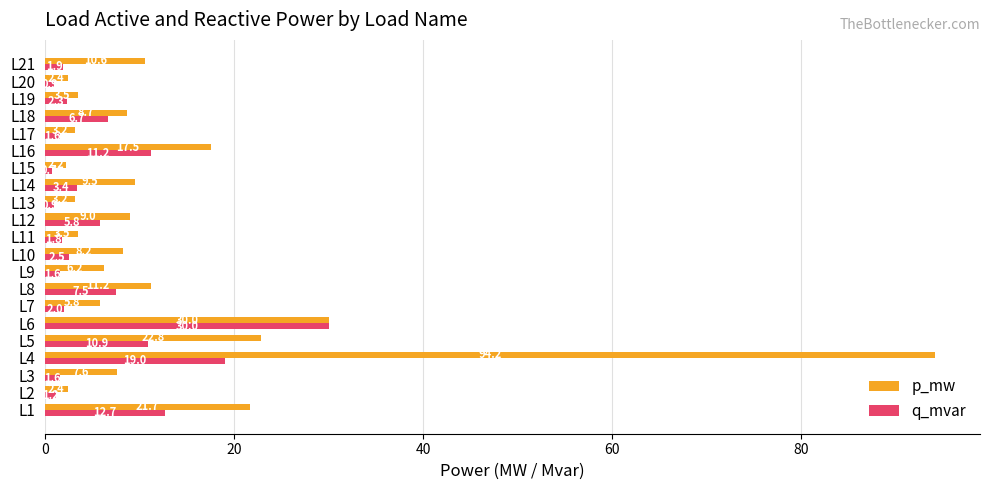

Which series has the largest range (max minus min)?

p_mw